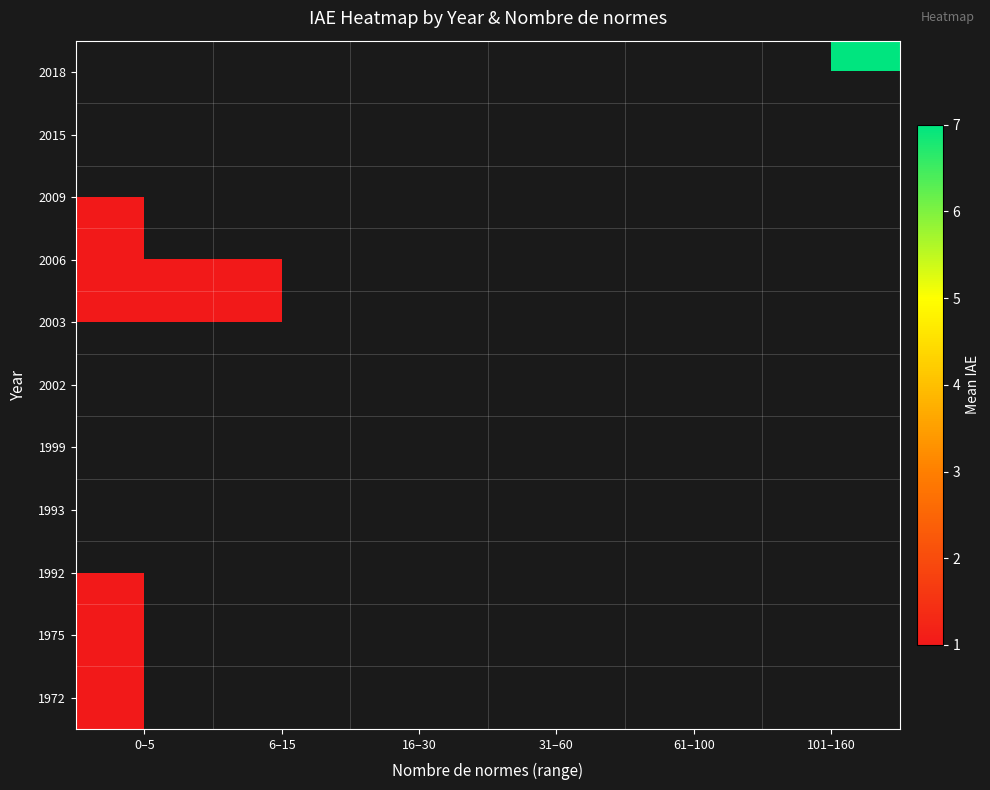

Read the 1992 value at 0–5.

1.0